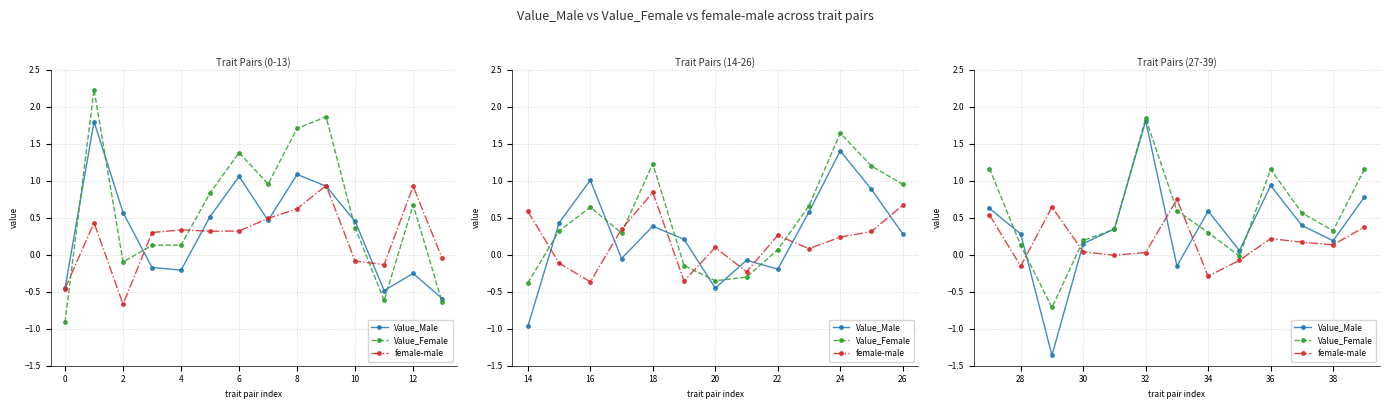

After their last crossing, which series has the higher values: Value_Female or Value_Male?

Value_Female